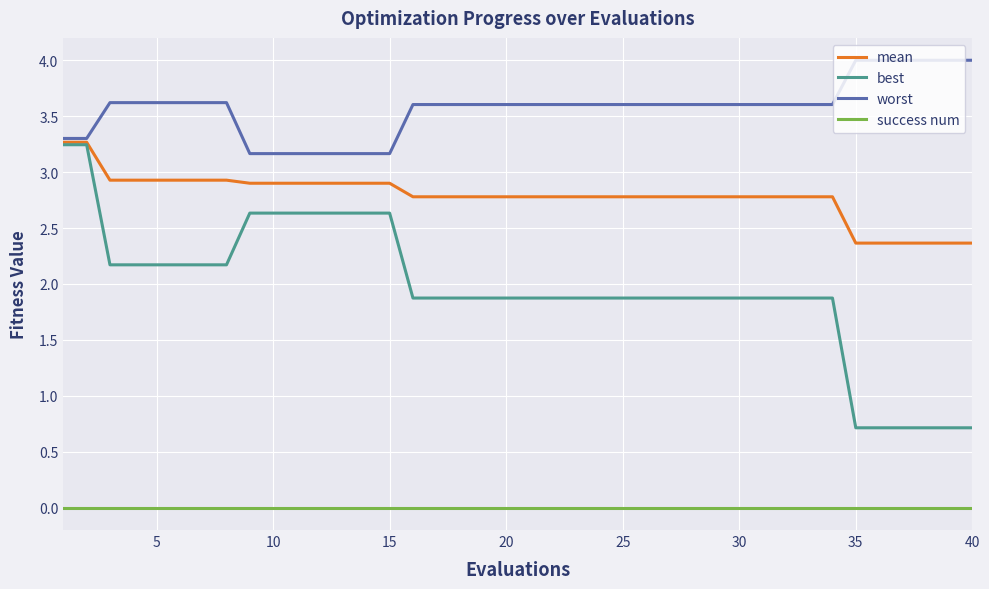

Which series has the widest spread of values?

best